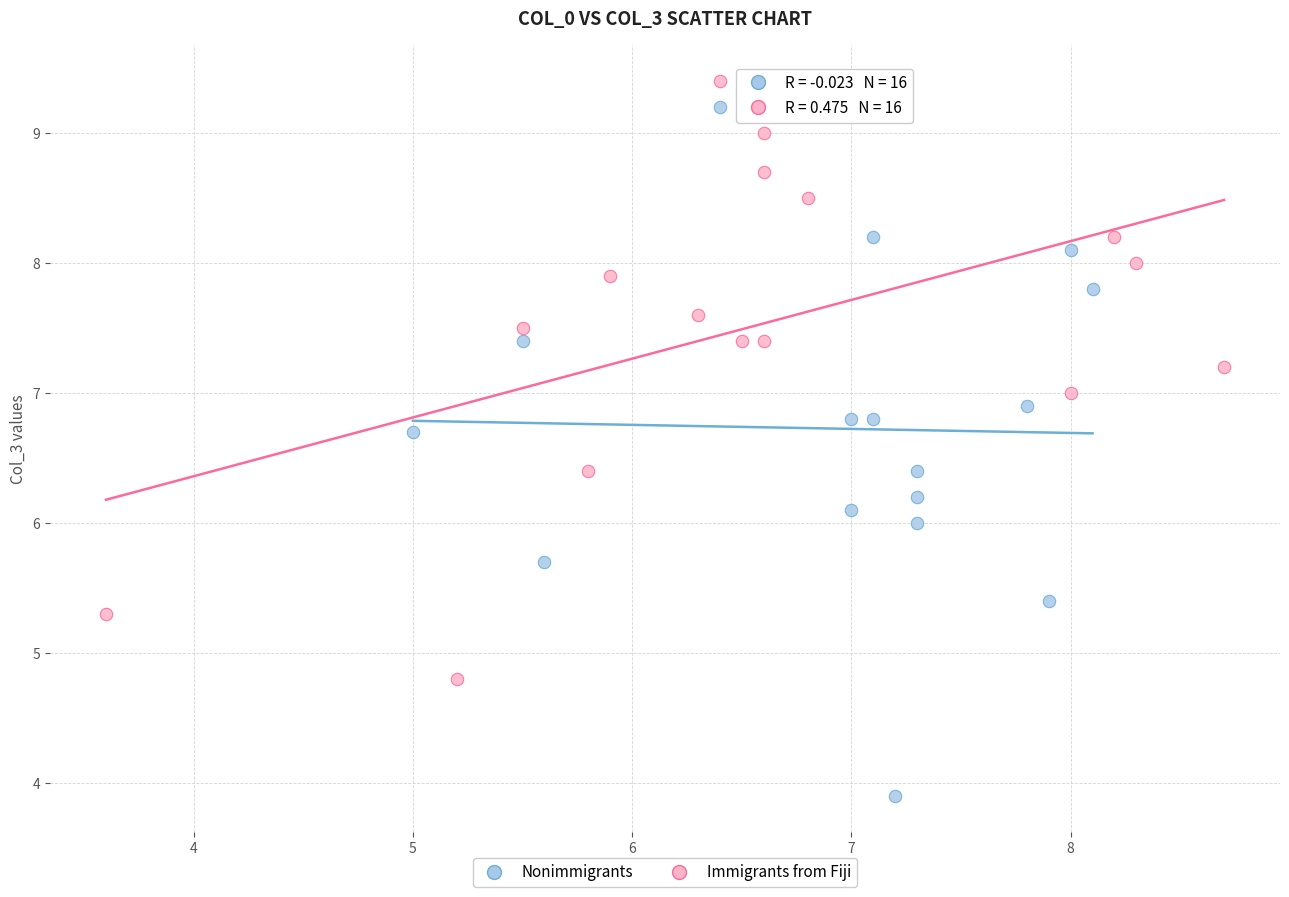

Which series contains the highest Y value?

Immigrants from Fiji